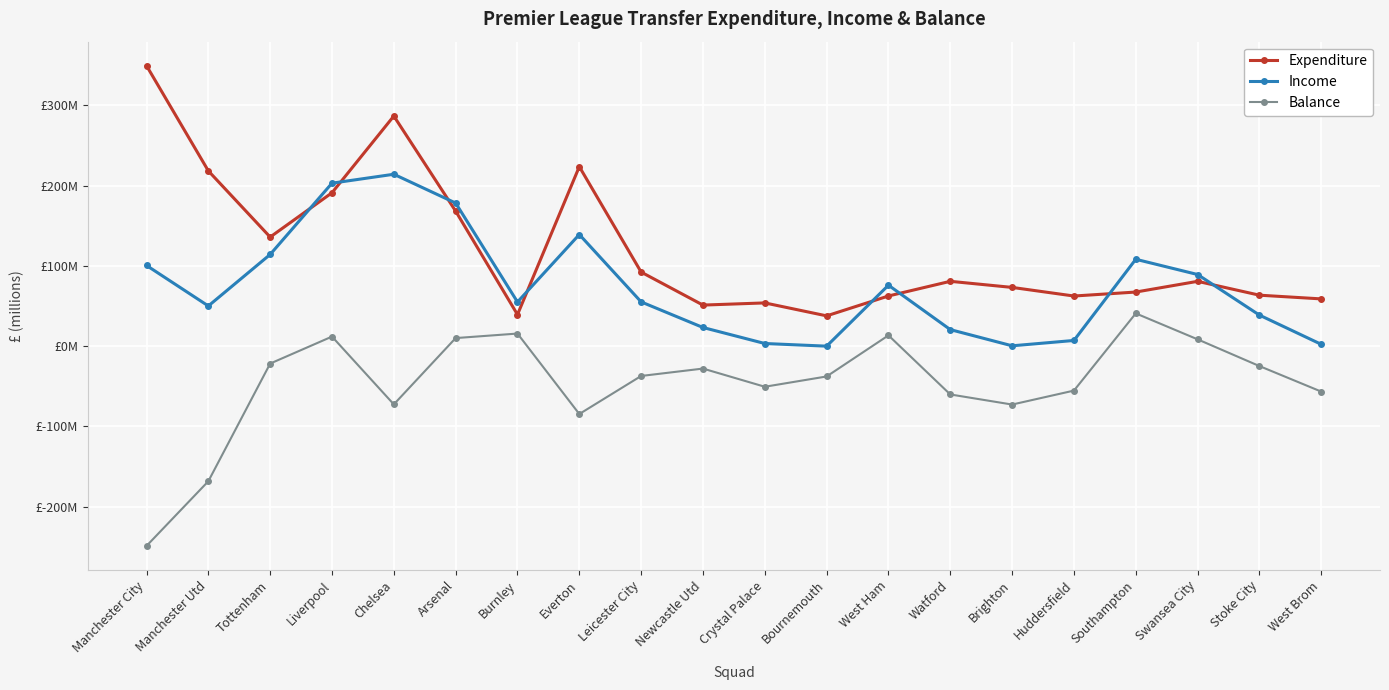

The Balance series shows -29.7 at Tottenham. True or false?

False